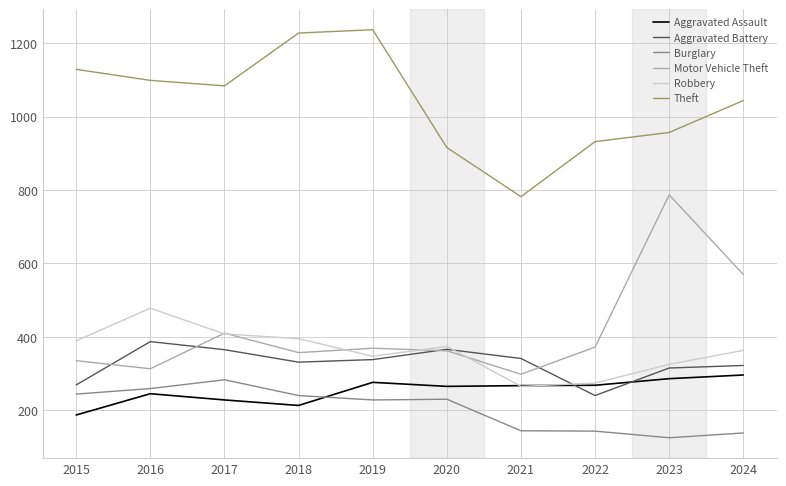

What is the total value across all series at 2016?

2781